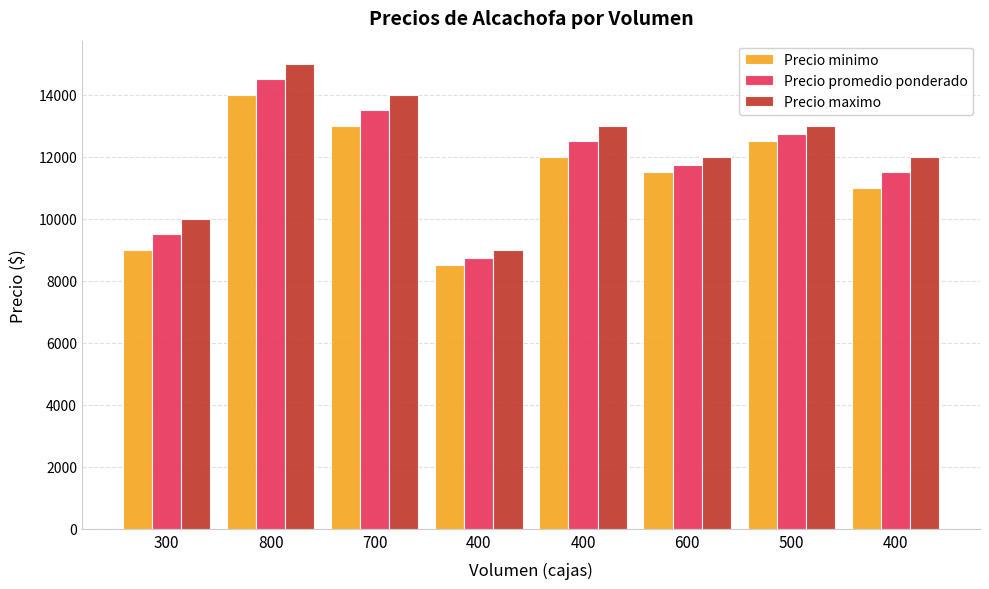

What is the difference between the Precio promedio ponderado values at 400 and 400?

2750